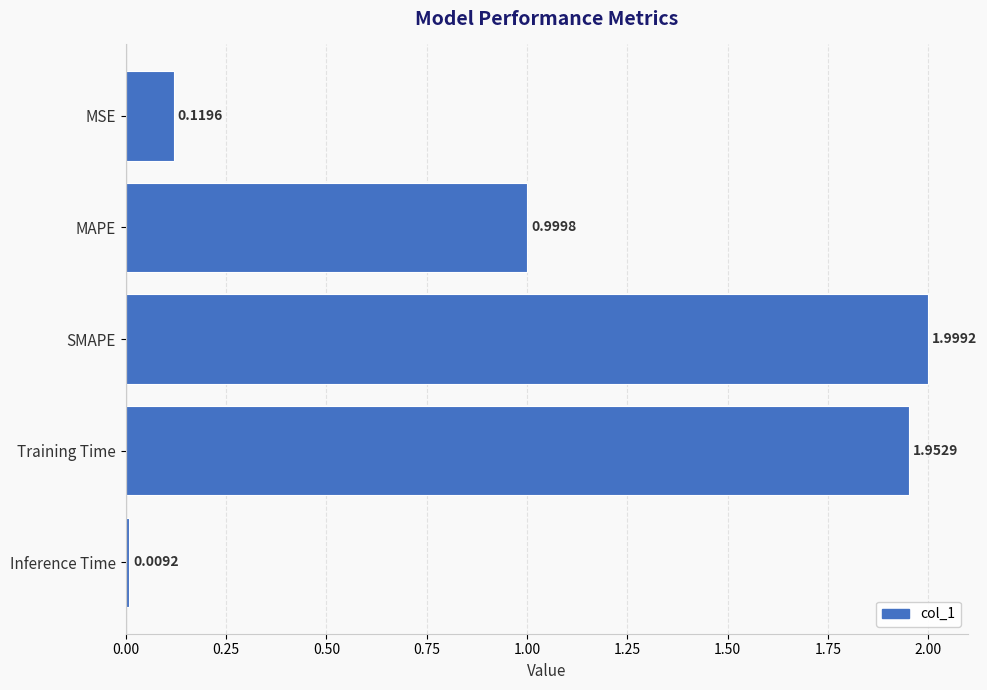

What is the label of the 1st bar from the top?

MSE